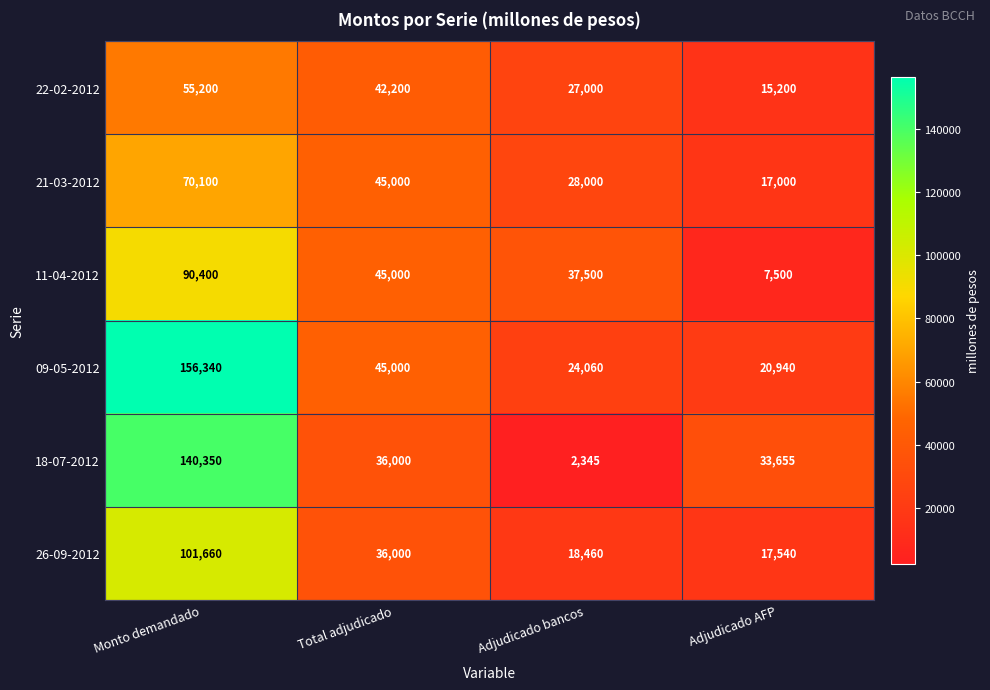

Is it true that 11-04-2012 equals 90400 at Monto demandado?

True